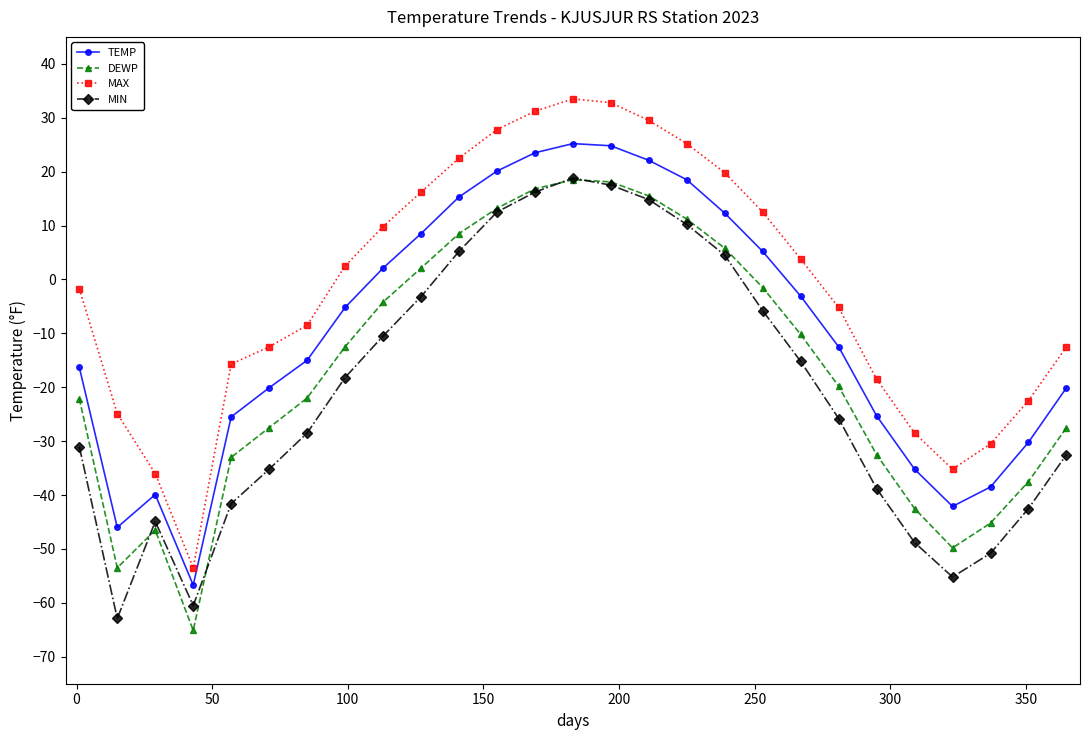

What is the difference between the maximum and minimum values in the TEMP series?

81.9